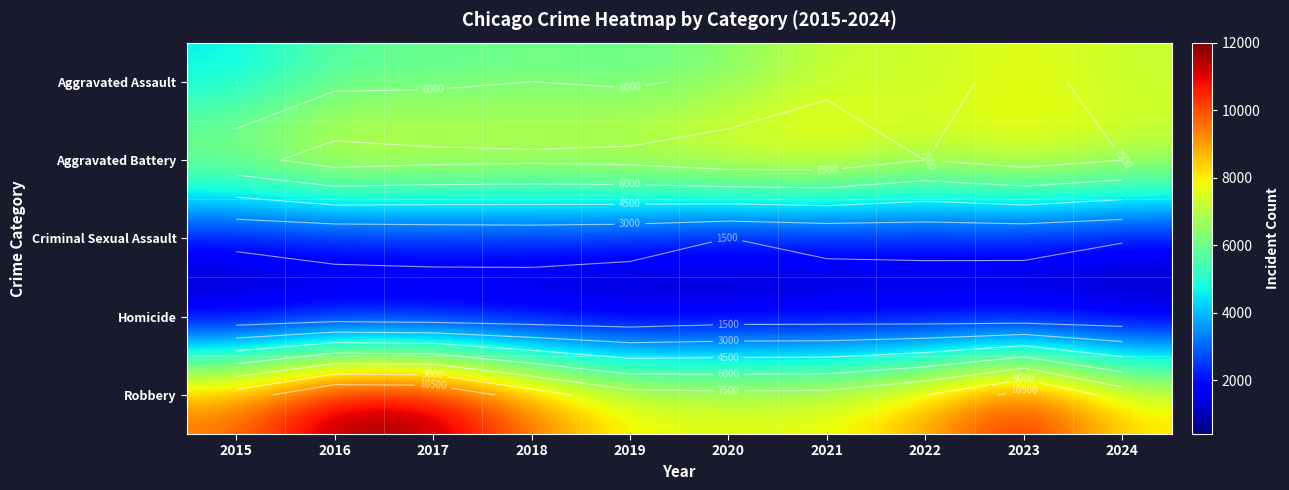

Which category has the lowest value in the Robbery series?

2020